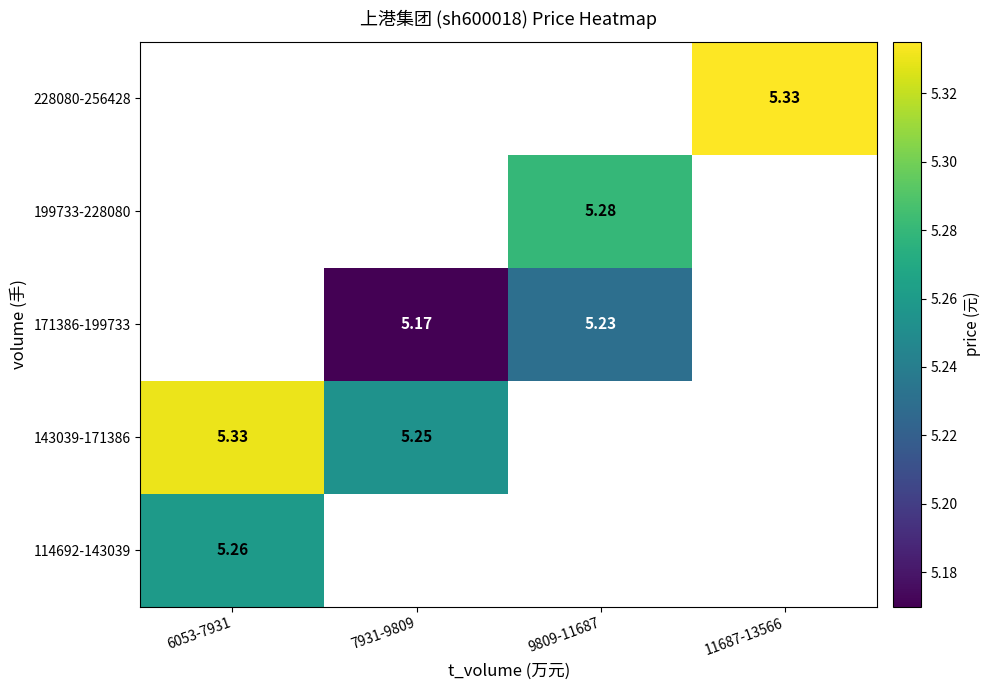

Between 9809-11687 and 11687-13566, which is larger?

11687-13566